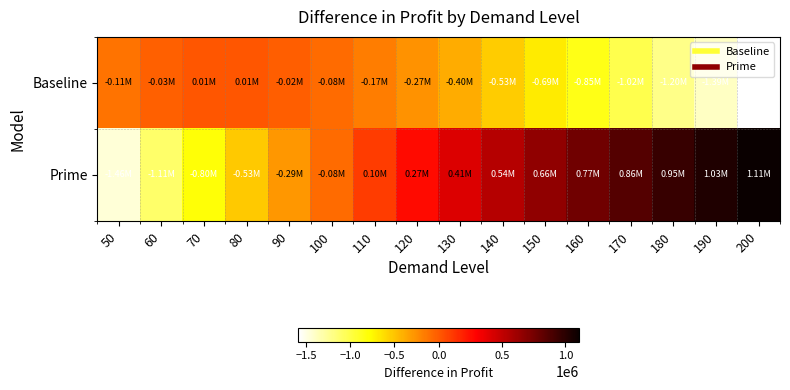

Reading left to right, transcribe all the data shown in this chart.

Baseline: 50=-112603.5	60=-31428.6	70=9036.1	80=11187.0	90=-20368.0	100=-80817.5	110=-165813.9	120=-271636.4	130=-395170.6	140=-533831.9	150=-685478.3	160=-848331.4	170=-1020908.7	180=-1201968.7	190=-1390466.2	200=-1585516.6
Prime: 50=-1459305.0	60=-1108789.8	70=-798984.8	80=-527493.6	90=-289708.3	100=-80817.5	110=103526.4	120=267044.2	130=412850.3	140=543529.3	150=661223.2	160=767710.5	170=864473.5	180=952753.8	190=1033596.6	200=1107886.5